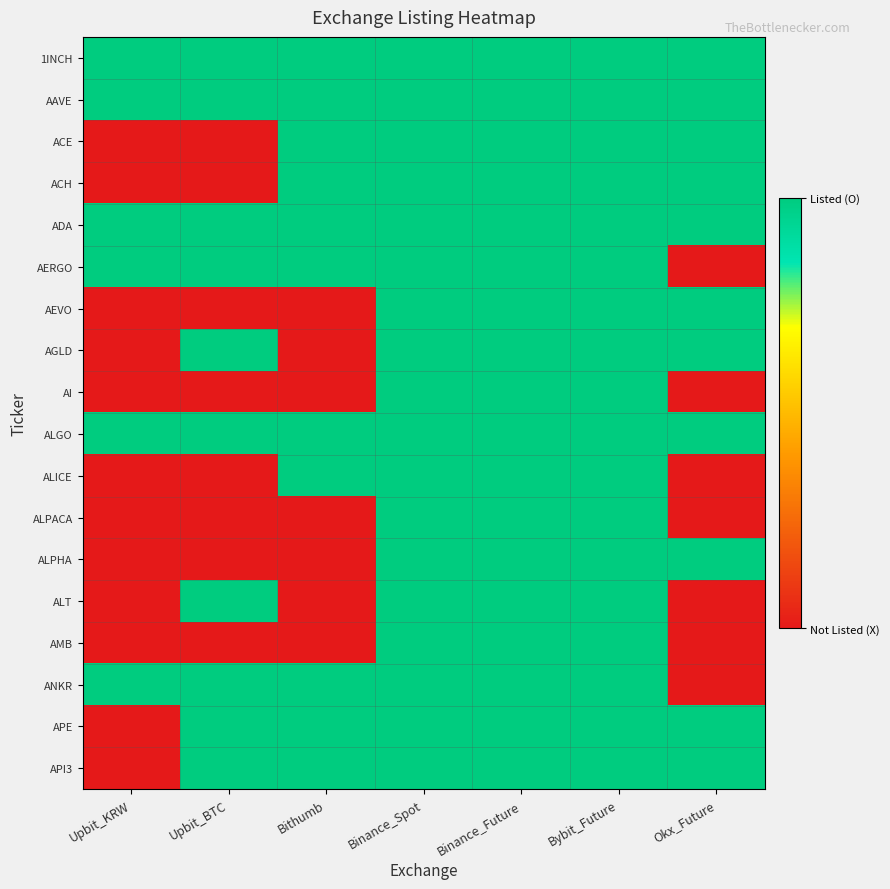

Which series has the largest total across all categories?

1INCH